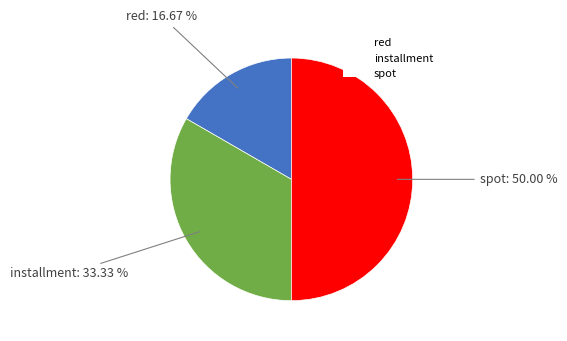

Does installment account for over 50% of the chart?

No